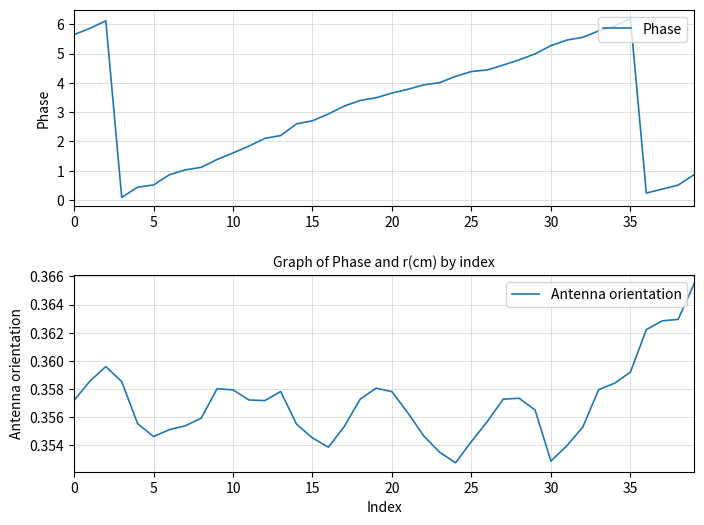

Which series has the widest spread of values?

Phase